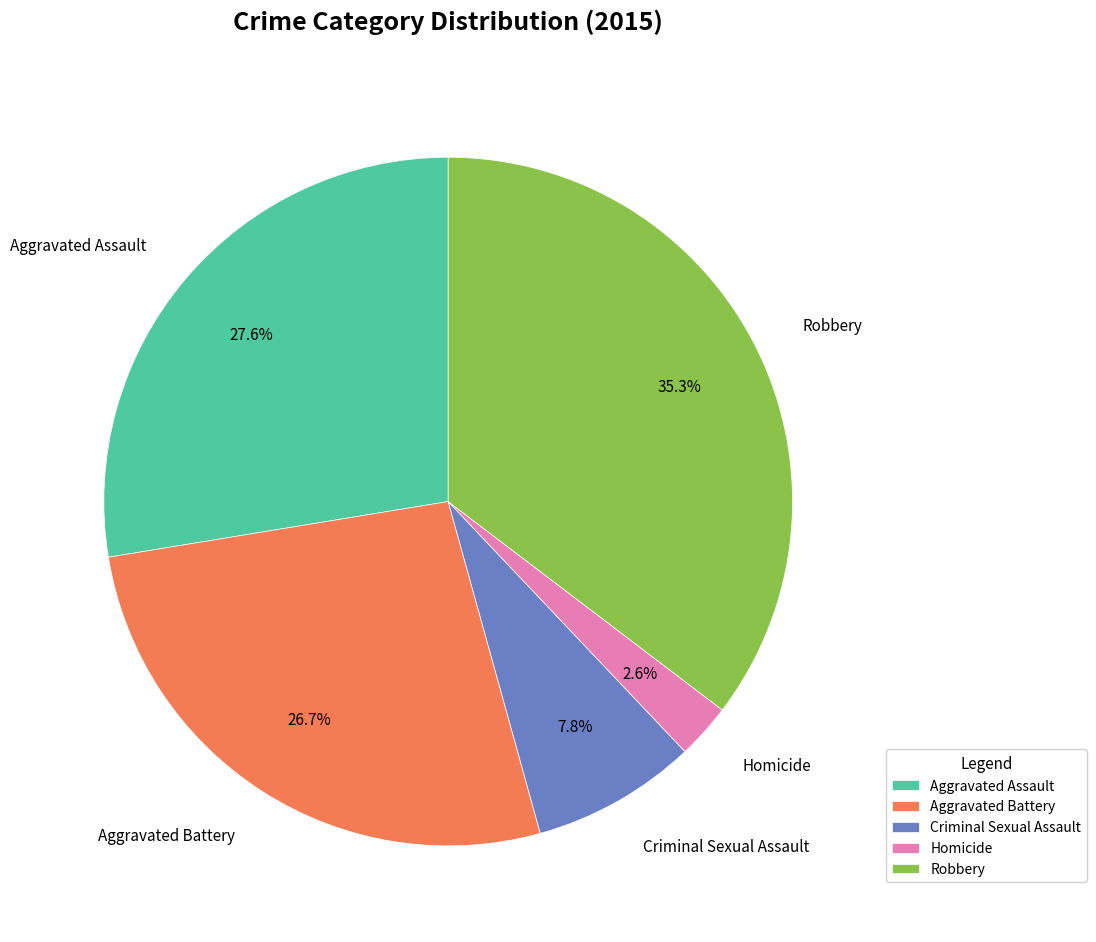

Is the sum of Aggravated Assault and Criminal Sexual Assault greater than half?

No